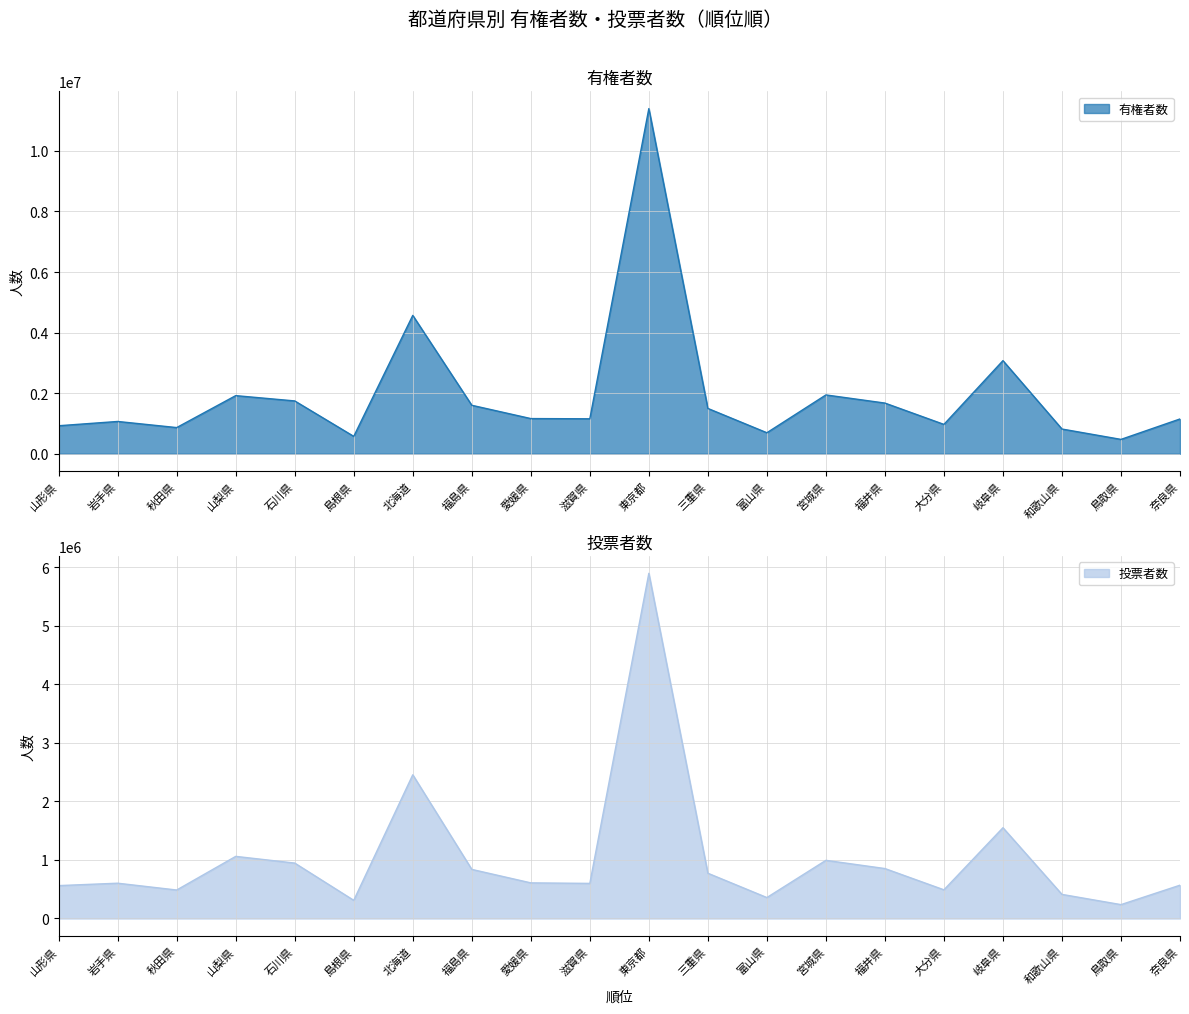

What is the sum of the 投票者数 values at 岩手県 and 富山県?

960856